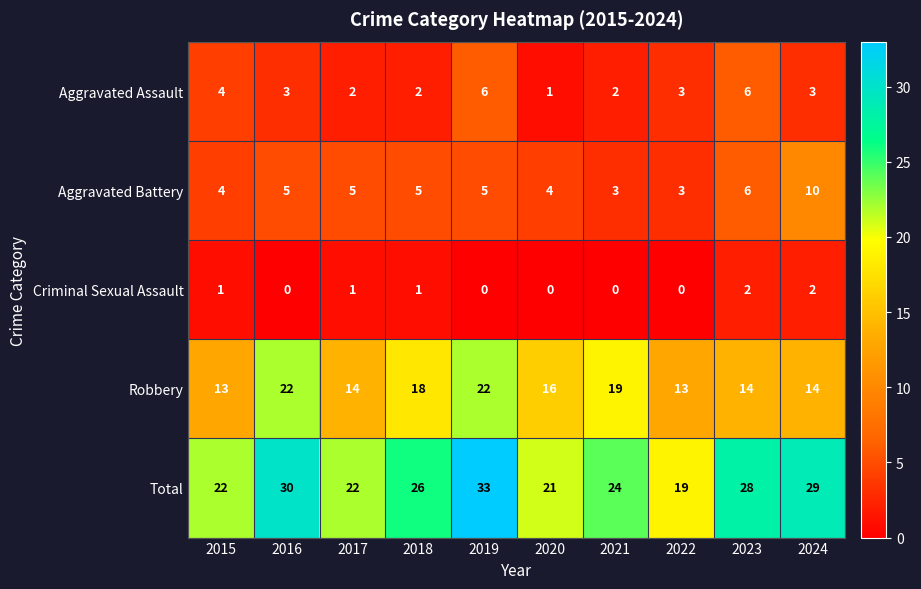

Is the value of Robbery at 2024 greater than the value of Total at 2020?

No